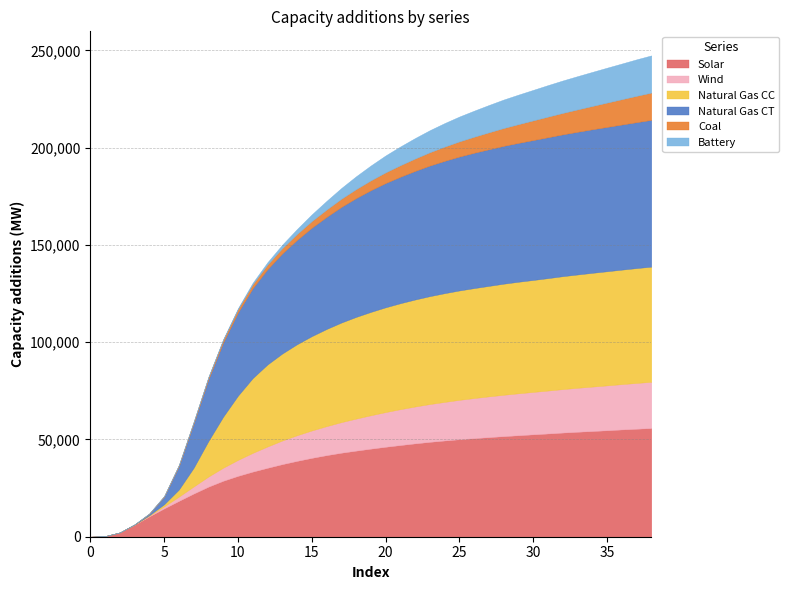

What are all the series names shown in the legend?

Solar, Wind, Natural Gas CC, Natural Gas CT, Coal, Battery